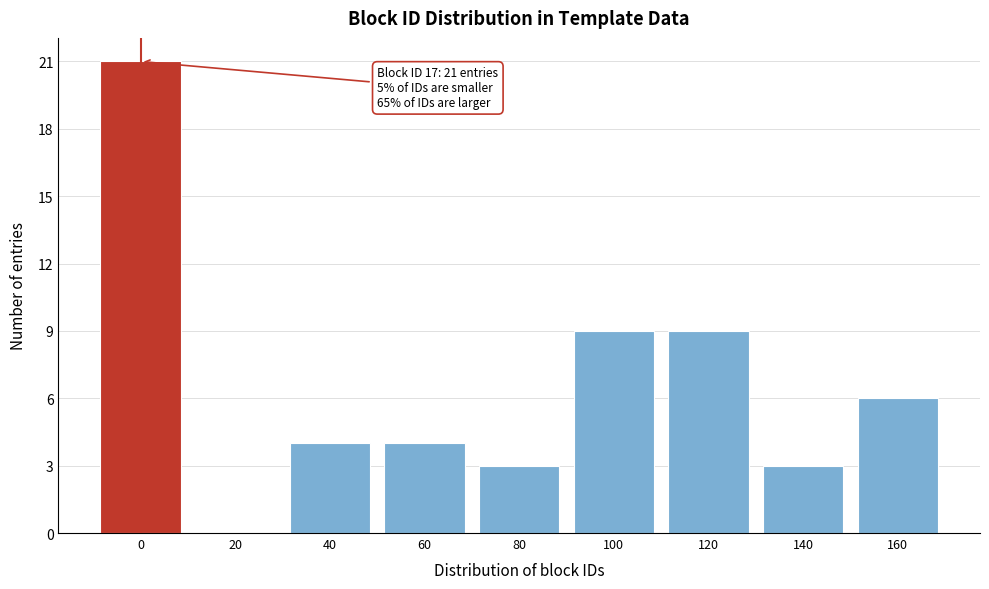

Reading left to right, list all the values displayed in this chart.

0=21	20=0	40=4	60=4	80=3	100=9	120=9	140=3	160=6